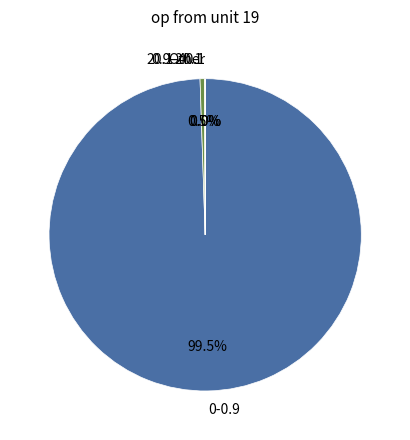

How much of the chart is everything except 0.9-20.1?

99.5%